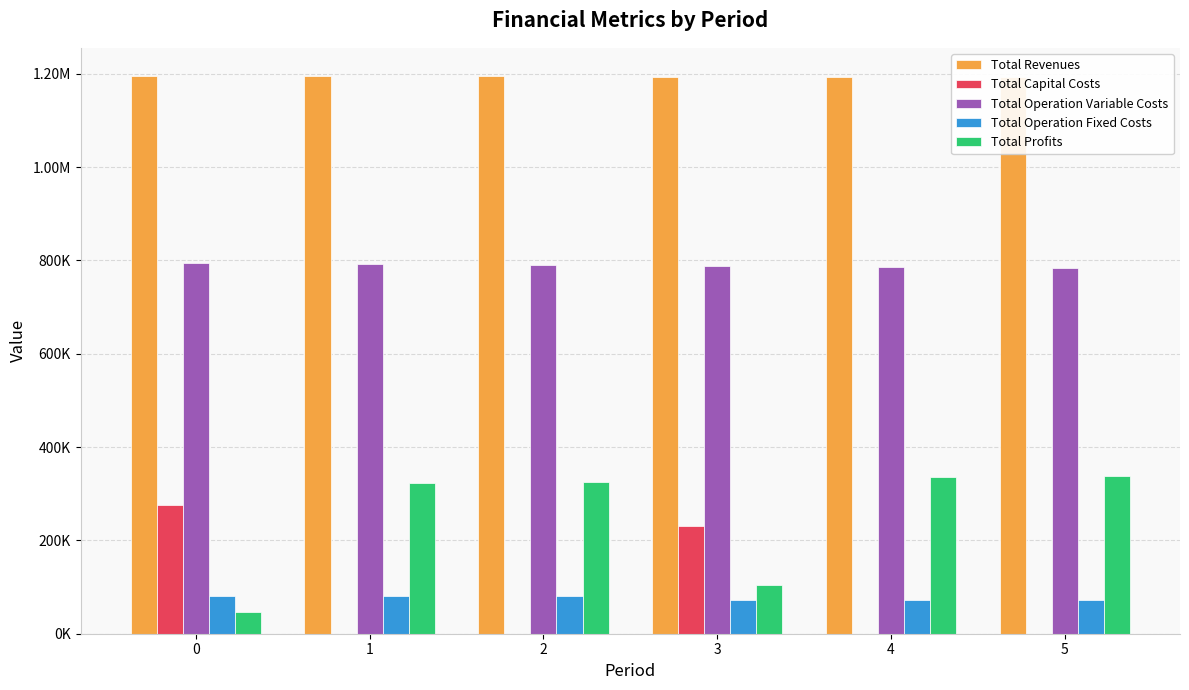

What value does the Total Profits series have at 1?

322513.4